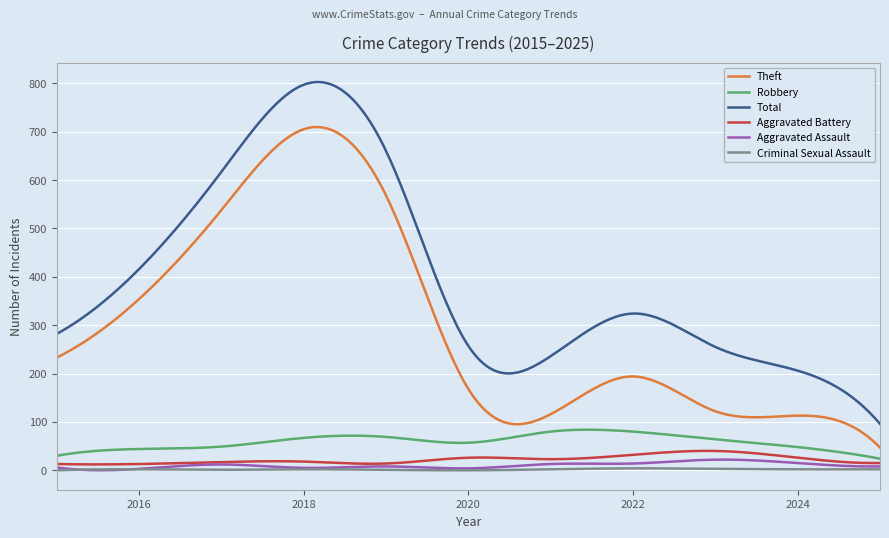

Which series has the largest total across all categories?

Total